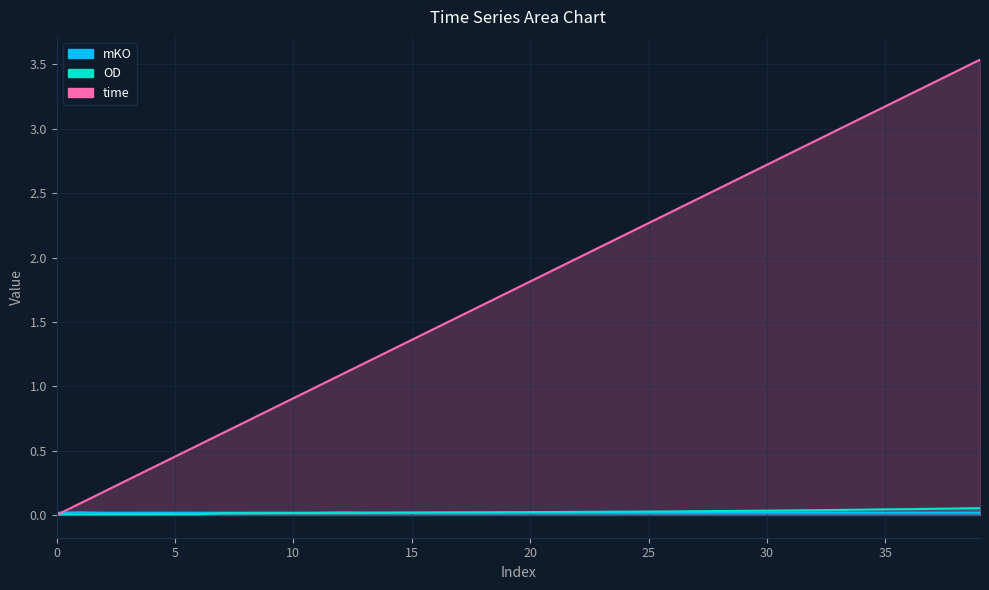

Is it true that OD equals 0.0 at 33?

False